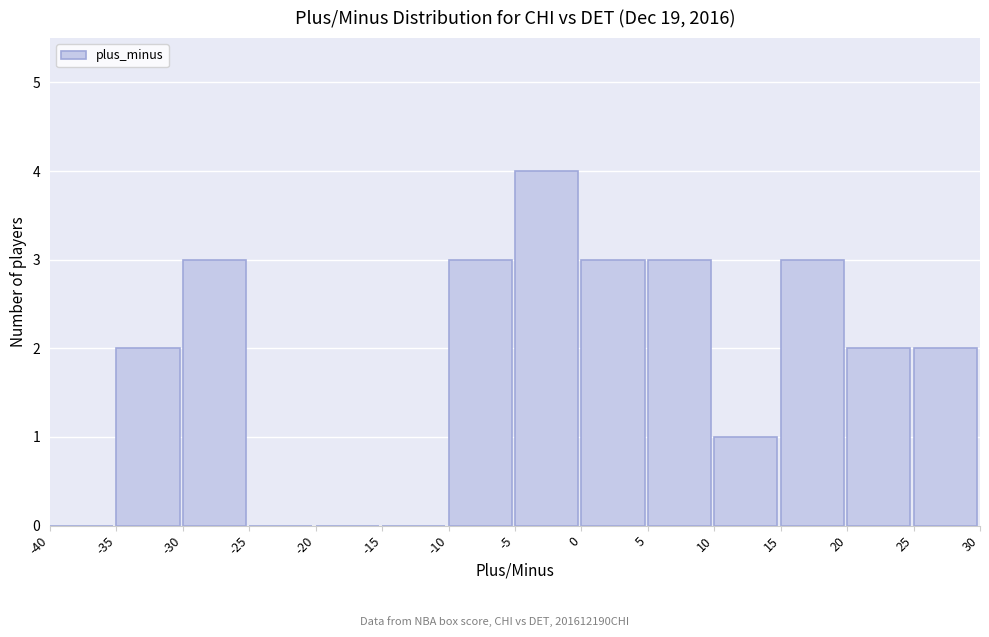

What is the height of the bar covering -10 to -5 on the x-axis? The values are not printed on the chart, so give them approximately, as read against the axis.

3